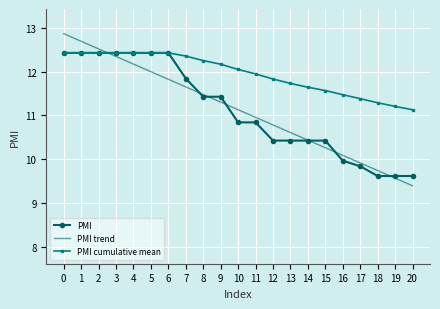

Is it true that PMI equals 18.8 at 9?

False